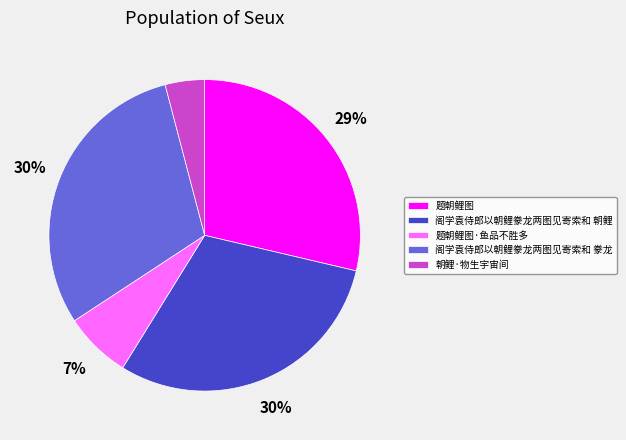

Combined, do 阁学袁侍郎以朝鲤豢龙两图见寄索和 豢龙 and 题朝鲤图·鱼品不胜多 account for over 50%?

No